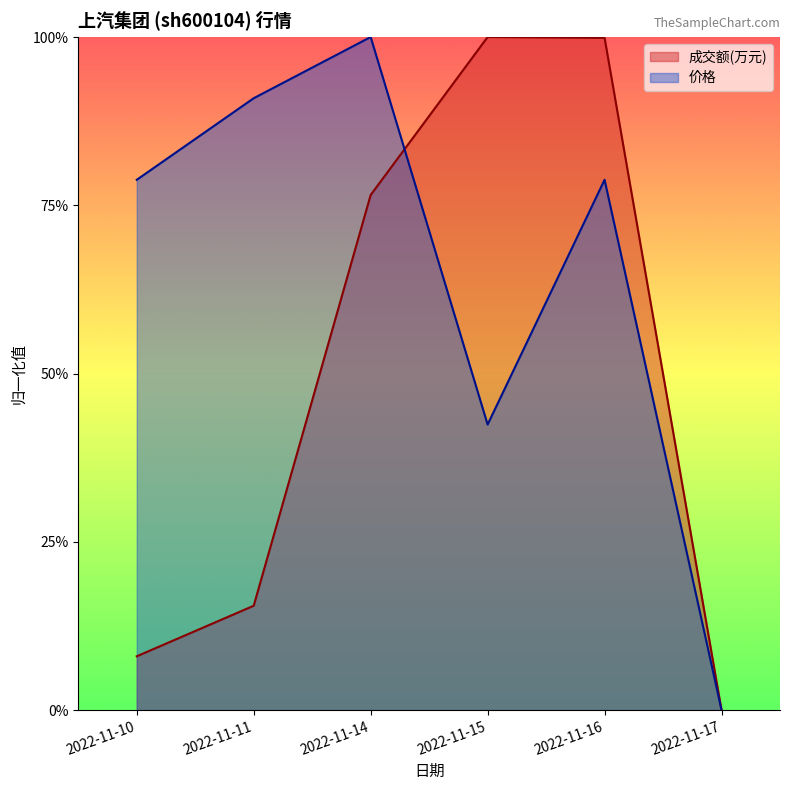

Does the chart display data point markers on the line(s)?

No